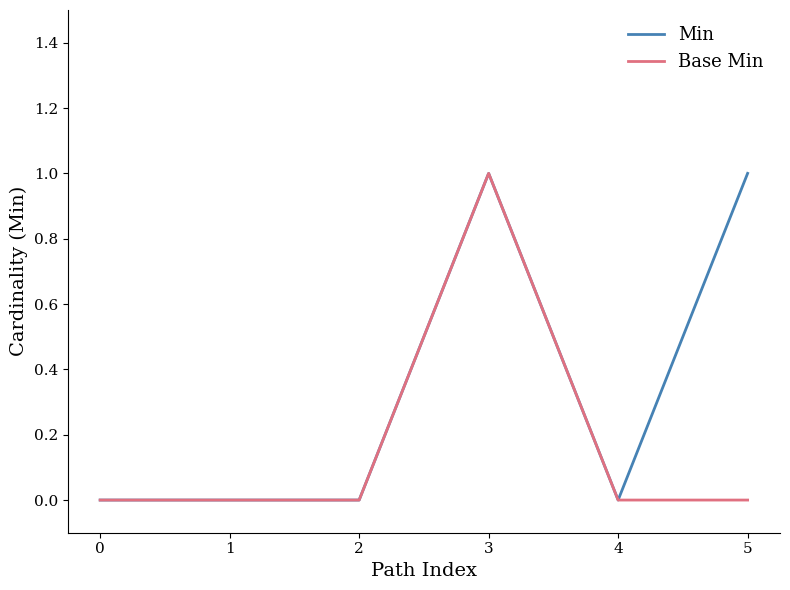

The value of Min at 1 is 0. True or false?

True